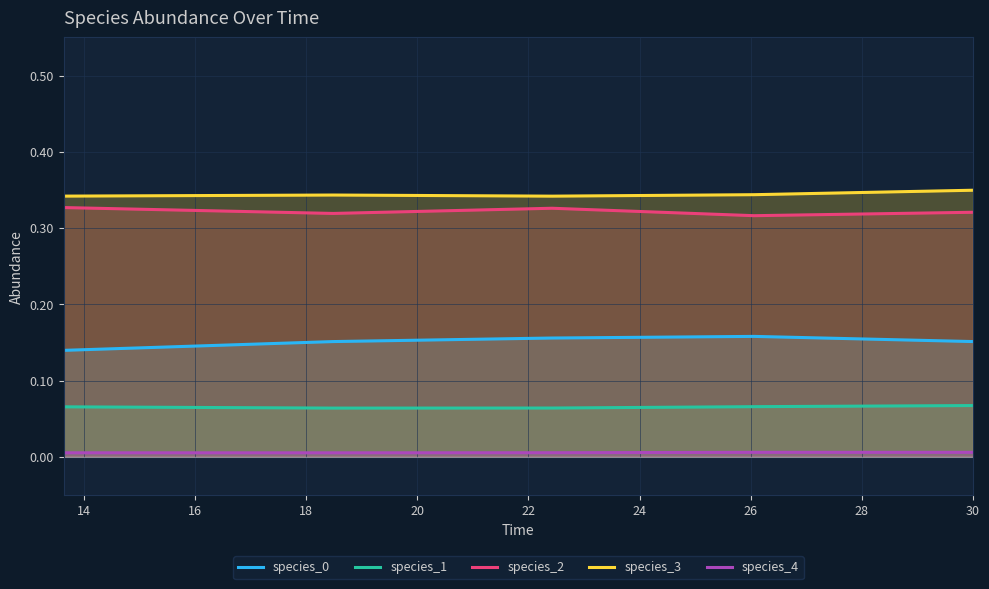

How many interior local valleys does the species_2 series have?

2